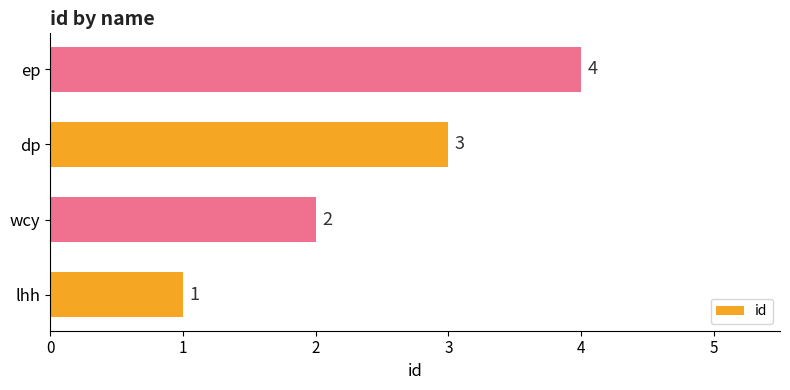

Is it true that the value at lhh is 1?

True